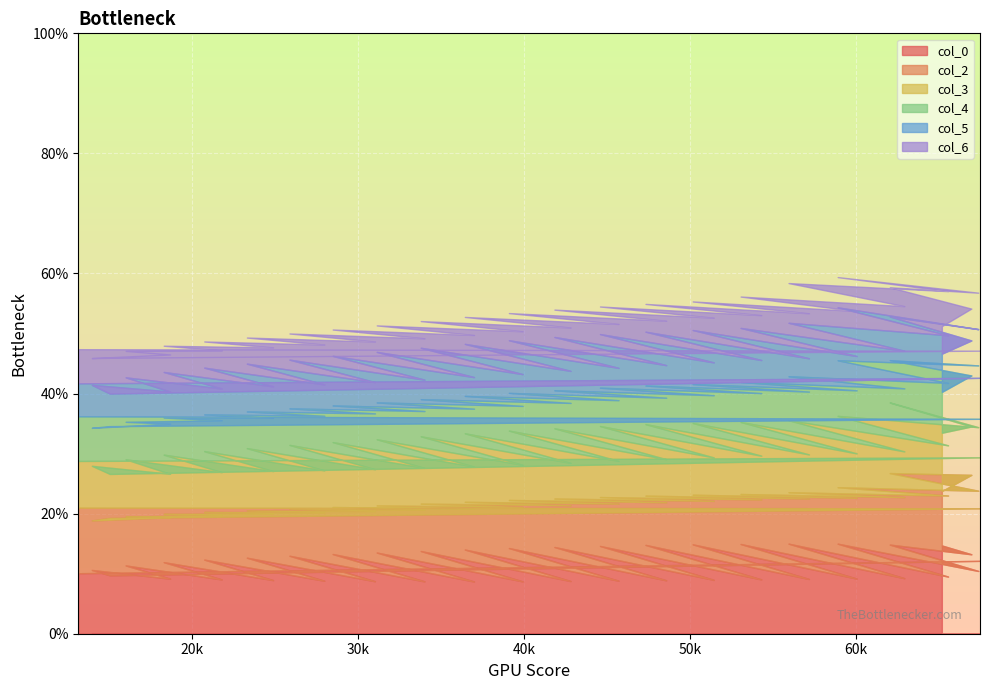

How many distinct data groups are displayed?

6